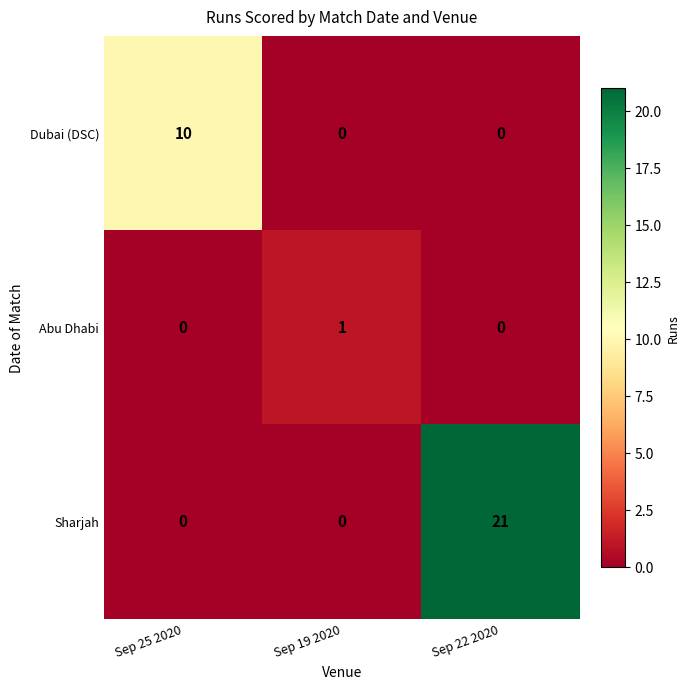

Which series has the largest range (max minus min)?

Sharjah